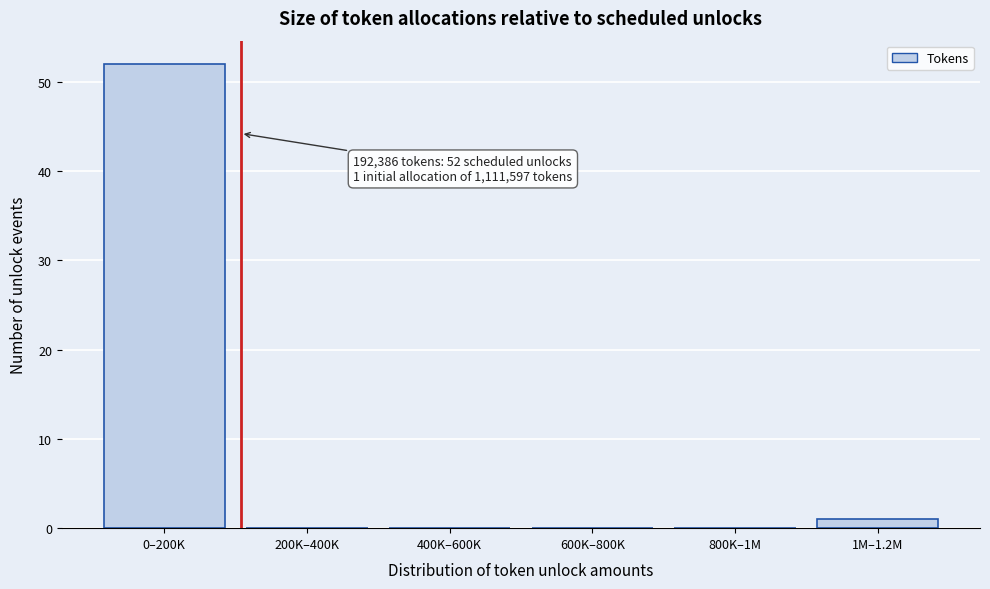

Reading right to left, transcribe all the data shown in this chart.

1M–1.2M=1	800K–1M=0	600K–800K=0	400K–600K=0	200K–400K=0	0–200K=52